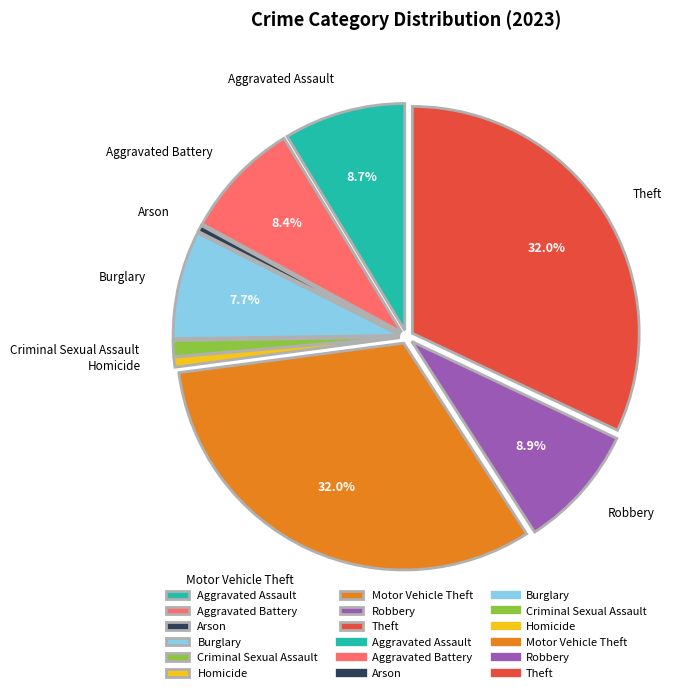

True or false: Motor Vehicle Theft accounts for 26% of the total.

False